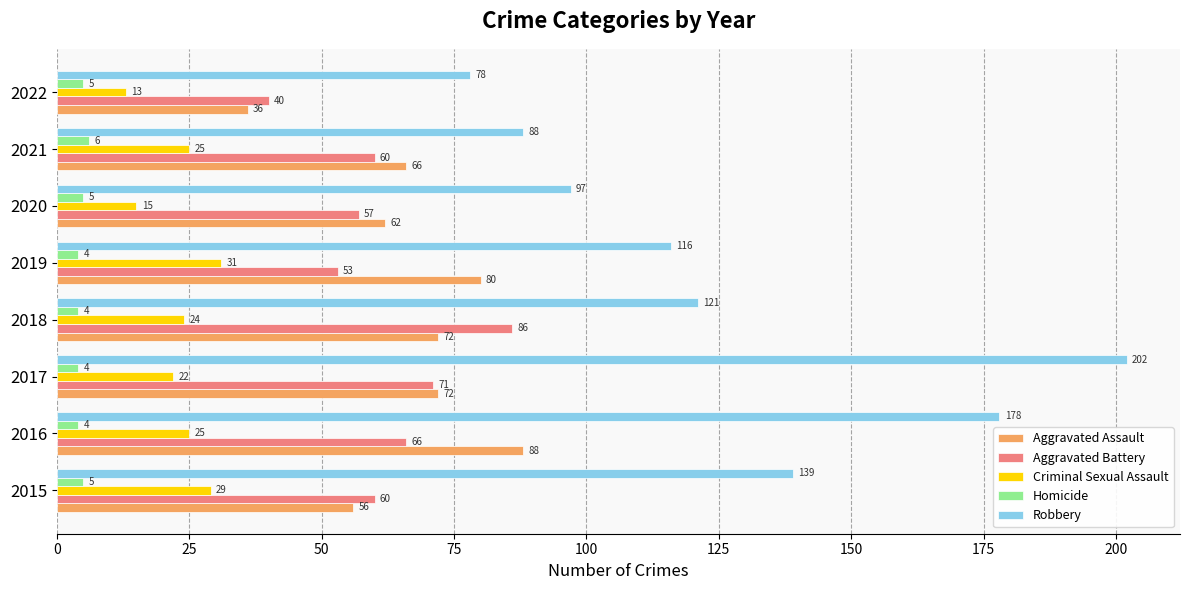

Which series has the widest spread of values?

Robbery